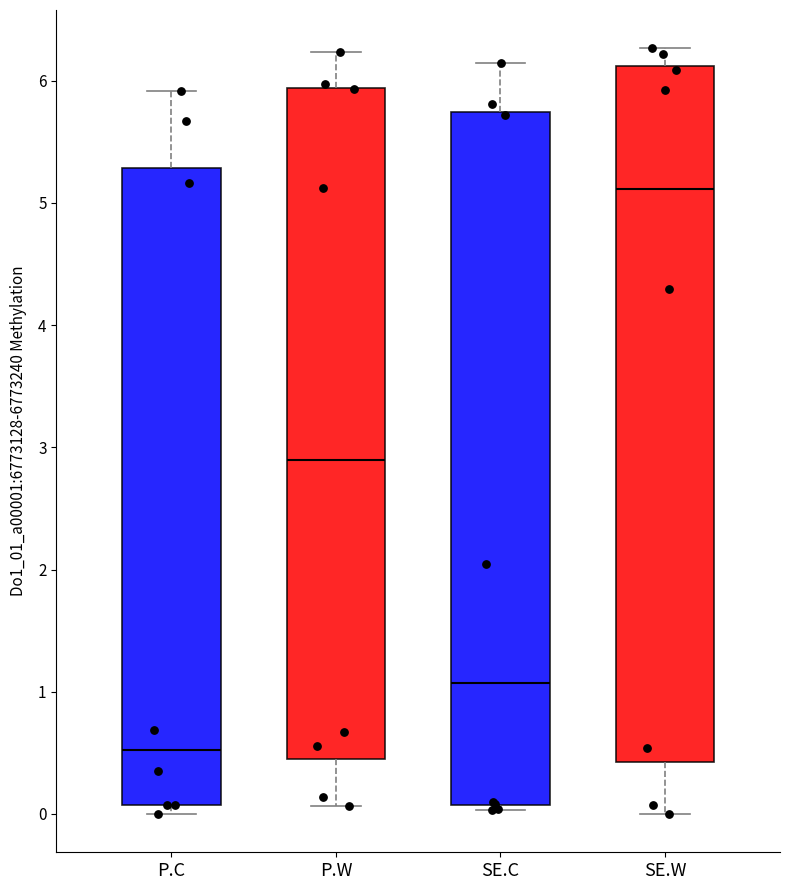

Reading left to right, transcribe this box plot: for each box, give where its median line is, the range the box spans, and where its two whiskers end, as read against the y-axis. The values are not printed on the chart, so give them approximately, as read against the axis.

P.C: median 0.5, box 0.1 to 5.3, whiskers 0.0 to 5.9
P.W: median 2.9, box 0.4 to 5.9, whiskers 0.1 to 6.2
SE.C: median 1.1, box 0.1 to 5.7, whiskers 0.0 to 6.1
SE.W: median 5.1, box 0.4 to 6.1, whiskers 0.0 to 6.3